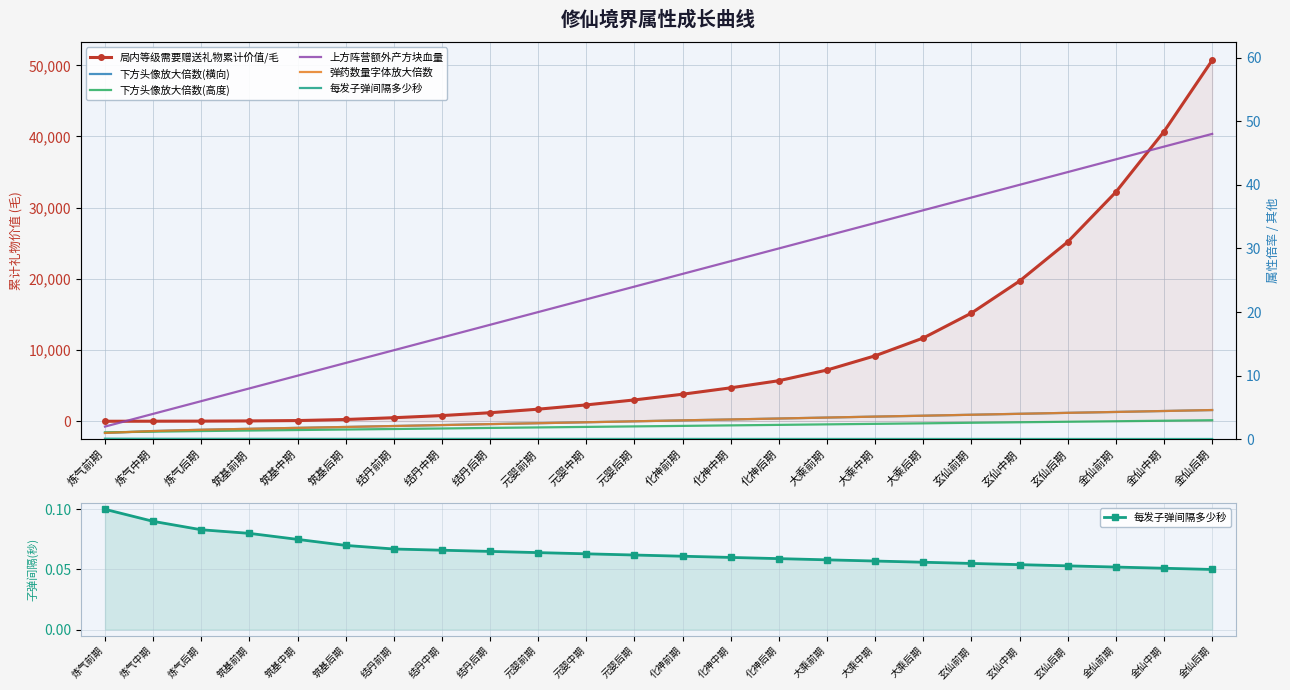

True or false: 每发子弹间隔多少秒 and 下方头像放大倍数(横向) cross at least once.

False